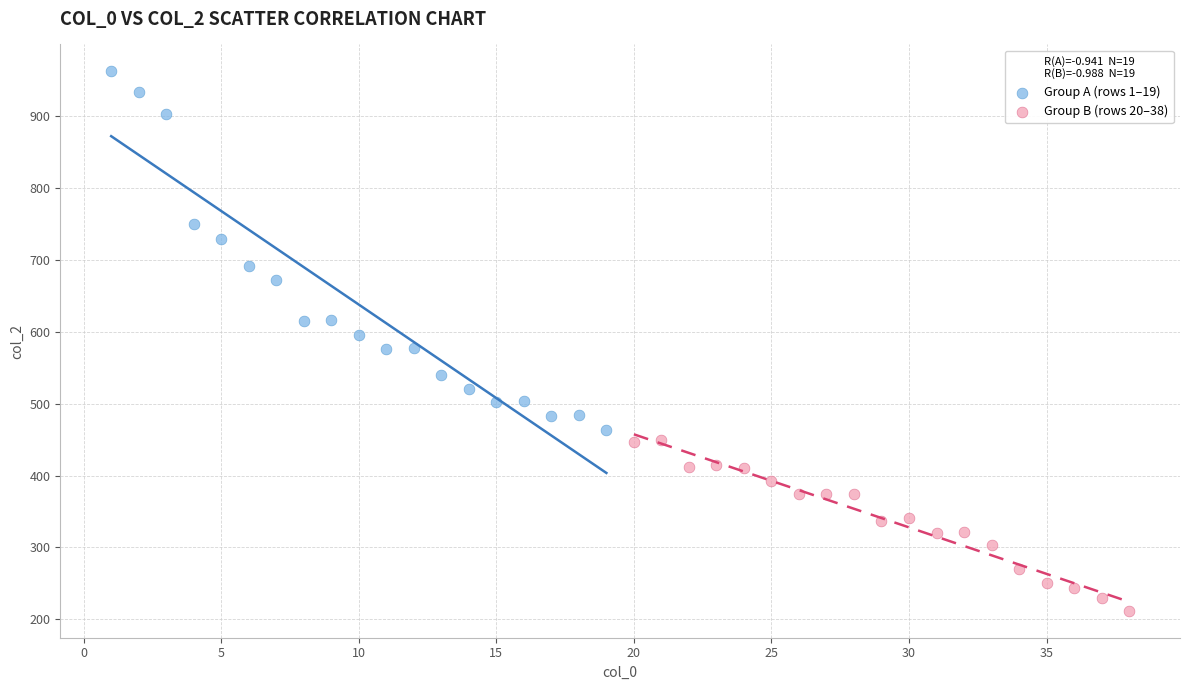

Which series has the largest Y range (max minus min)?

Group A (rows 1–19)